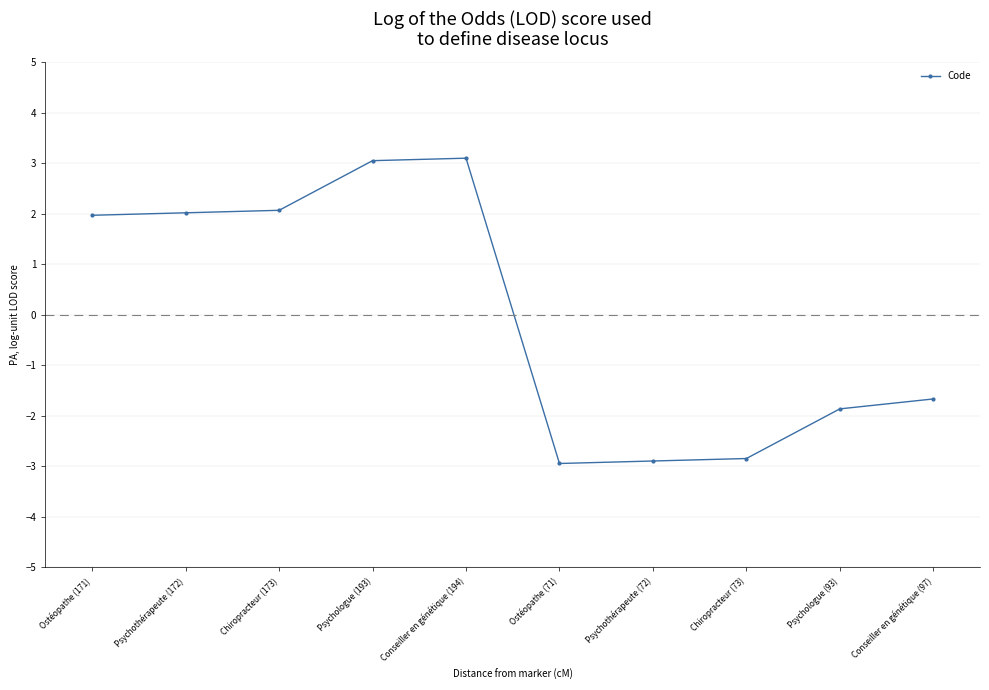

What position from the right is Psychothérapeute (172)?

9